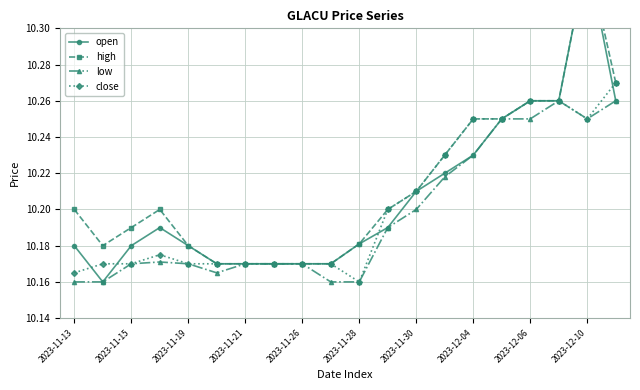

Is it true that low equals 16.5 at 2023-11-15?

False